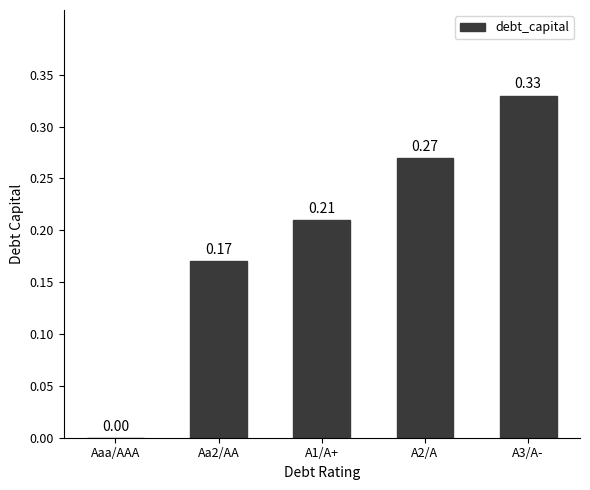

Between A3/A- and Aaa/AAA, which is larger?

A3/A-